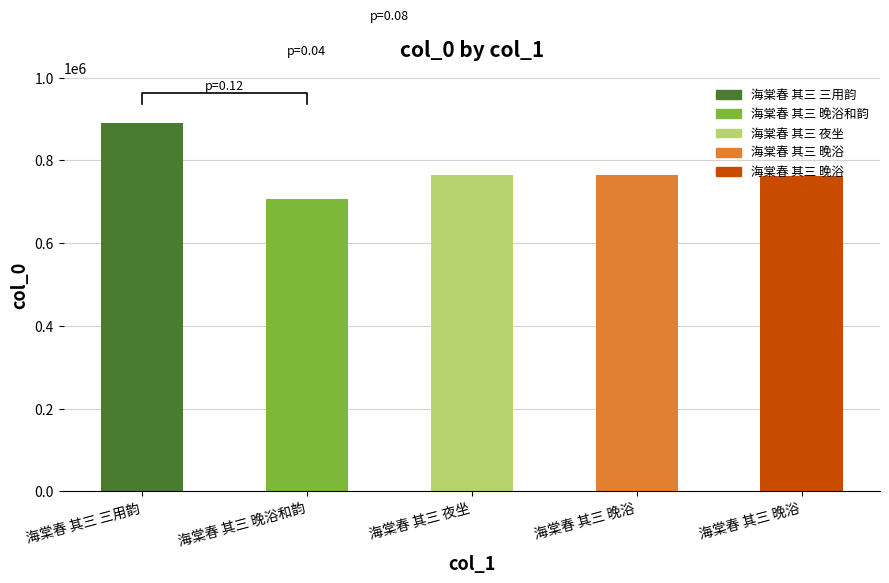

Does the chart contain any negative values?

No